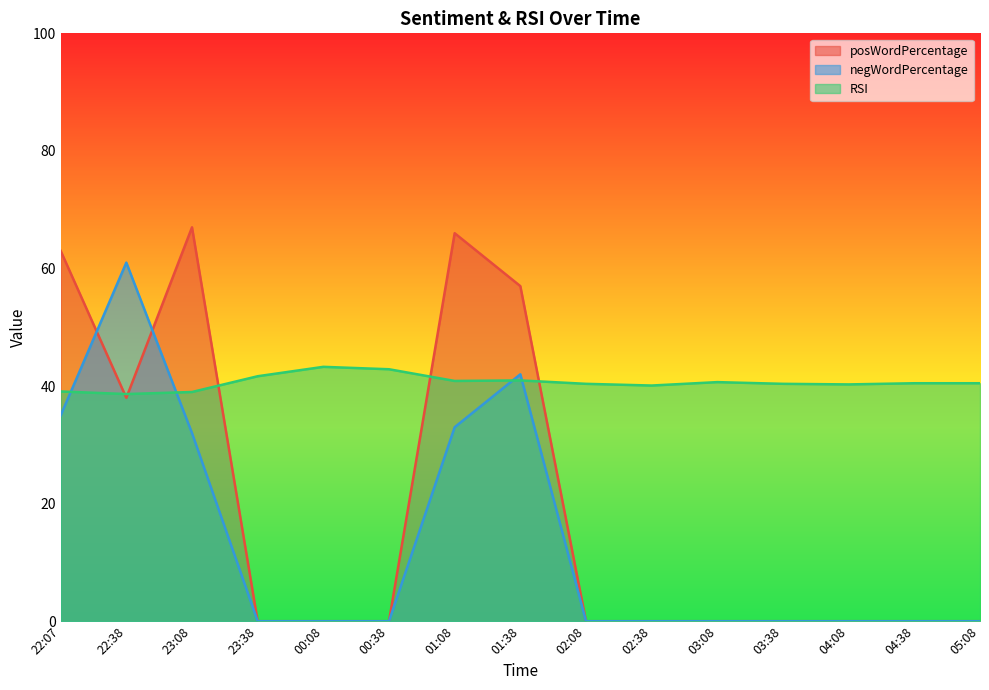

What is the maximum value shown in the chart?

67.0